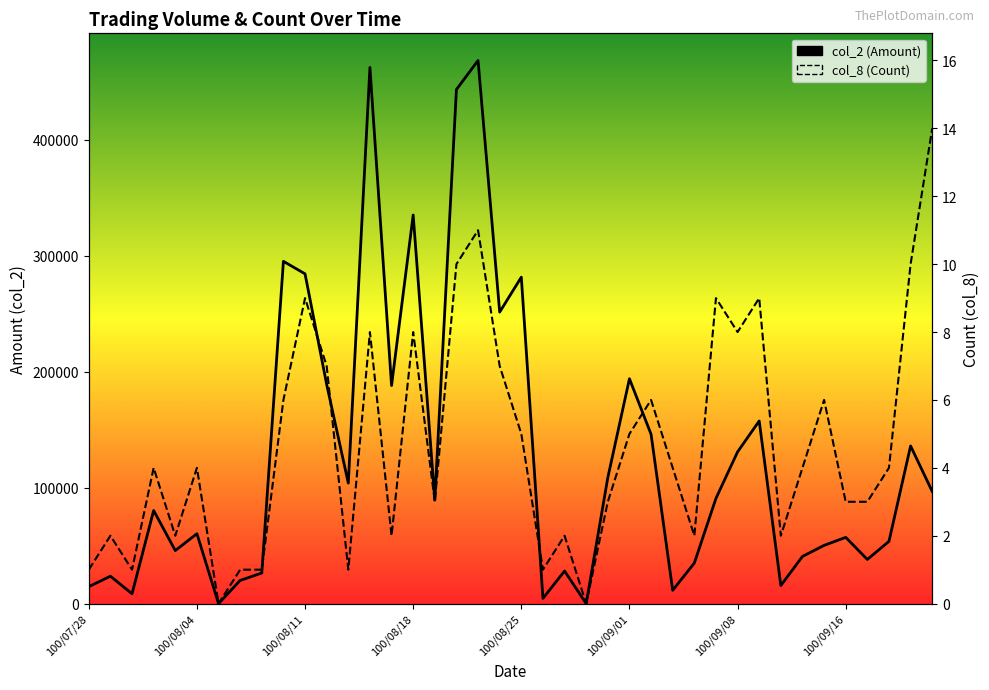

Rank the series by their average value, from lowest to highest.

col_8 (Count), col_2 (Amount)